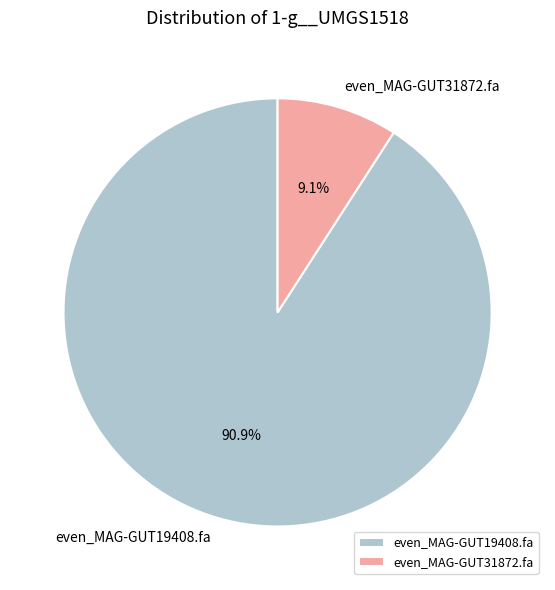

The even_MAG-GUT19408.fa slice represents 91% of the pie. True or false?

True